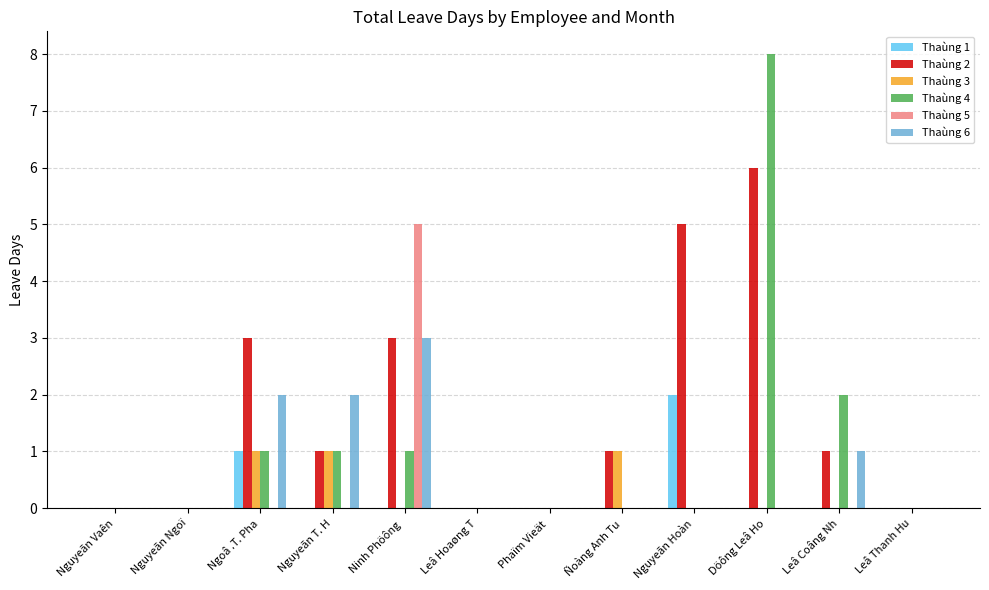

Between Nguyeãn T. H and Döông Leâ Ho, which series saw the biggest shift?

Thaùng 4